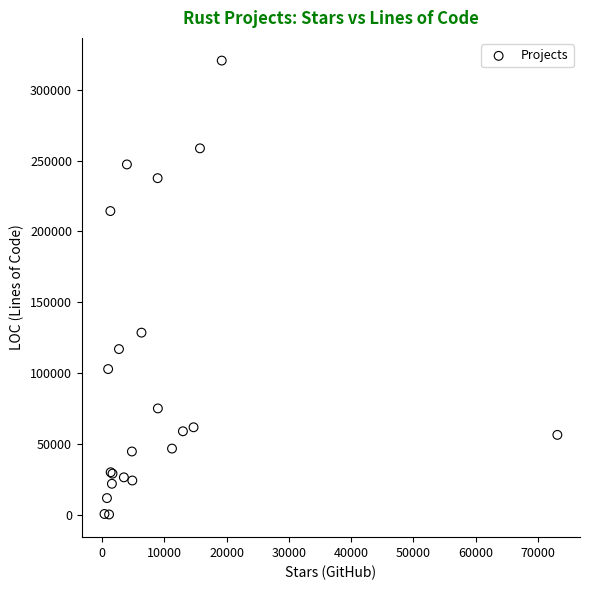

What Y value in the scatter plot is closest to 160462?

128626